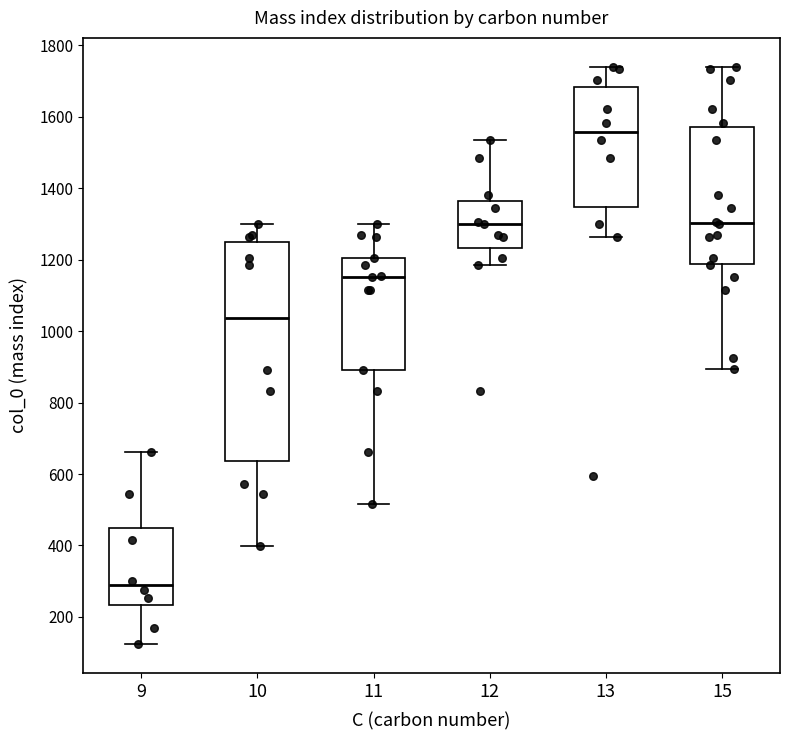

Reading left to right, transcribe this box plot: for each box, give where its median line is, the range the box spans, and where its two whiskers end, as read against the y-axis. The values are not printed on the chart, so give them approximately, as read against the axis.

9: median 280, box 240 to 440, whiskers 120 to 660
10: median 1040, box 640 to 1240, whiskers 400 to 1300
11: median 1160, box 900 to 1200, whiskers 520 to 1300
12: median 1300, box 1240 to 1360, whiskers 1180 to 1540
13: median 1560, box 1340 to 1680, whiskers 1260 to 1740
15: median 1300, box 1180 to 1580, whiskers 900 to 1740